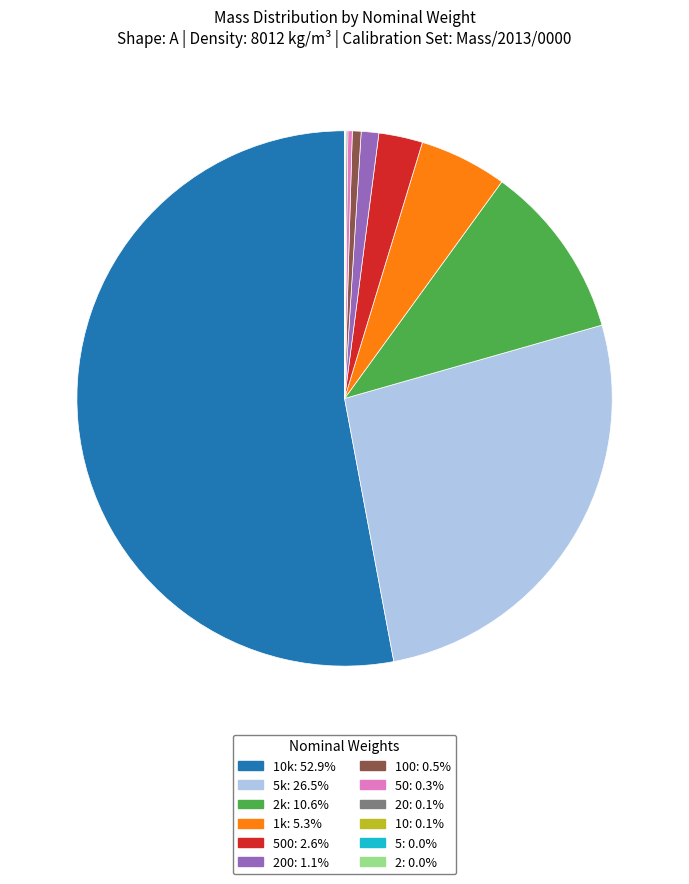

Is there a majority slice in this chart?

Yes